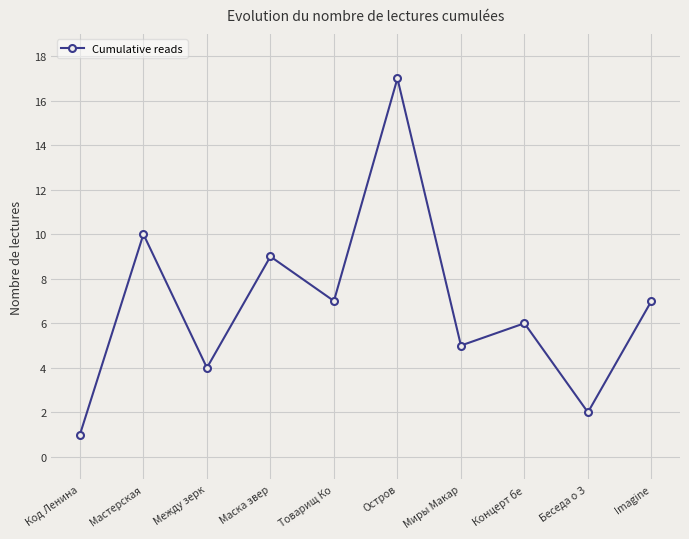

Does the chart have visible grid lines?

Yes